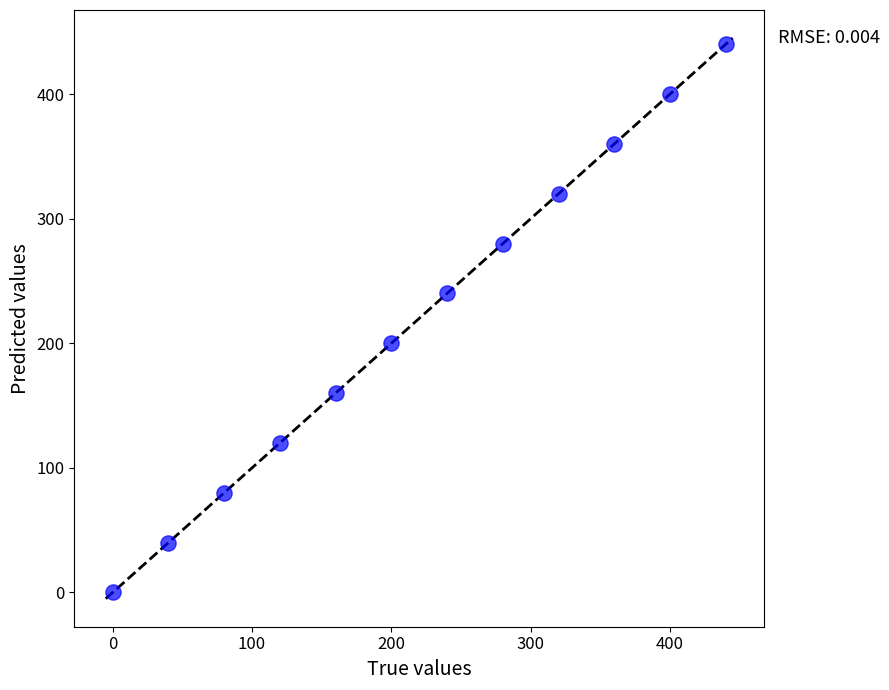

What is the range of Y values (max minus min)?

440.2